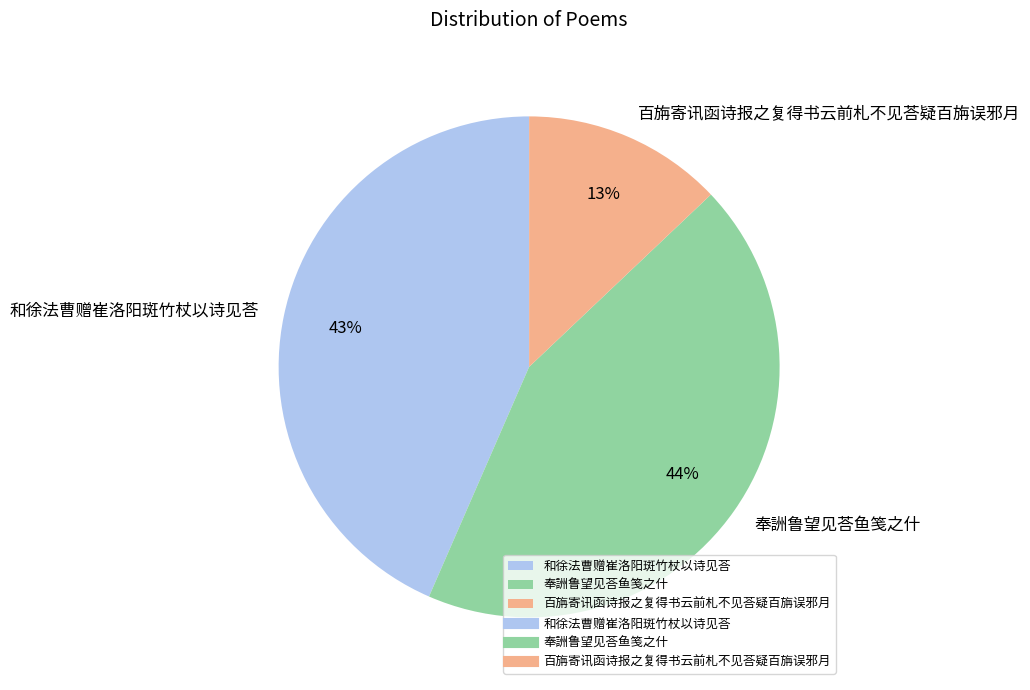

Between 百旃寄讯函诗报之复得书云前札不见荅疑百旃误邪月 and 和徐法曹赠崔洛阳斑竹杖以诗见荅, which is larger?

和徐法曹赠崔洛阳斑竹杖以诗见荅